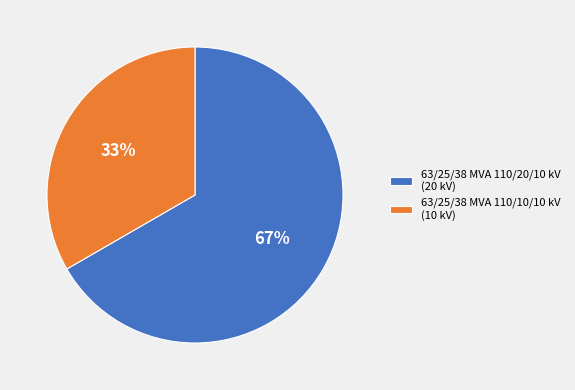

How many slices are in this pie chart?

2